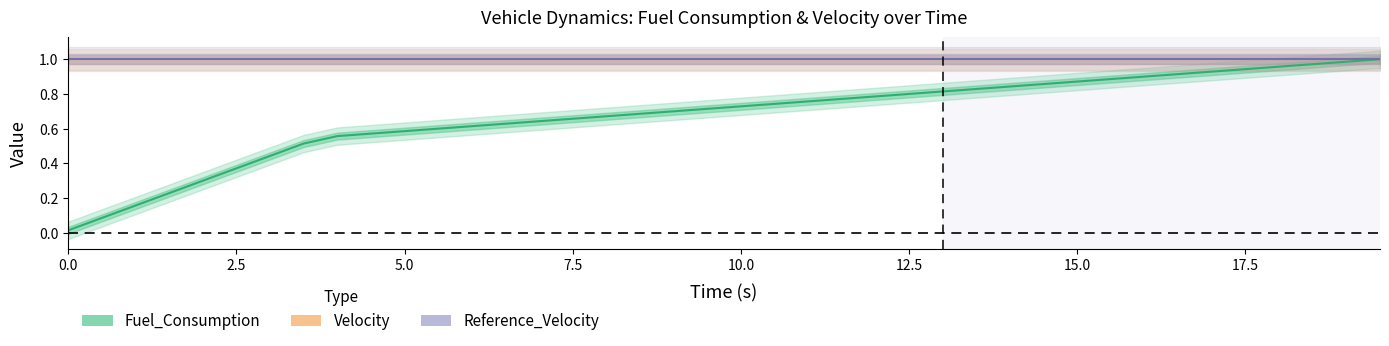

True or false: Velocity and Fuel_Consumption intersect in this chart.

False